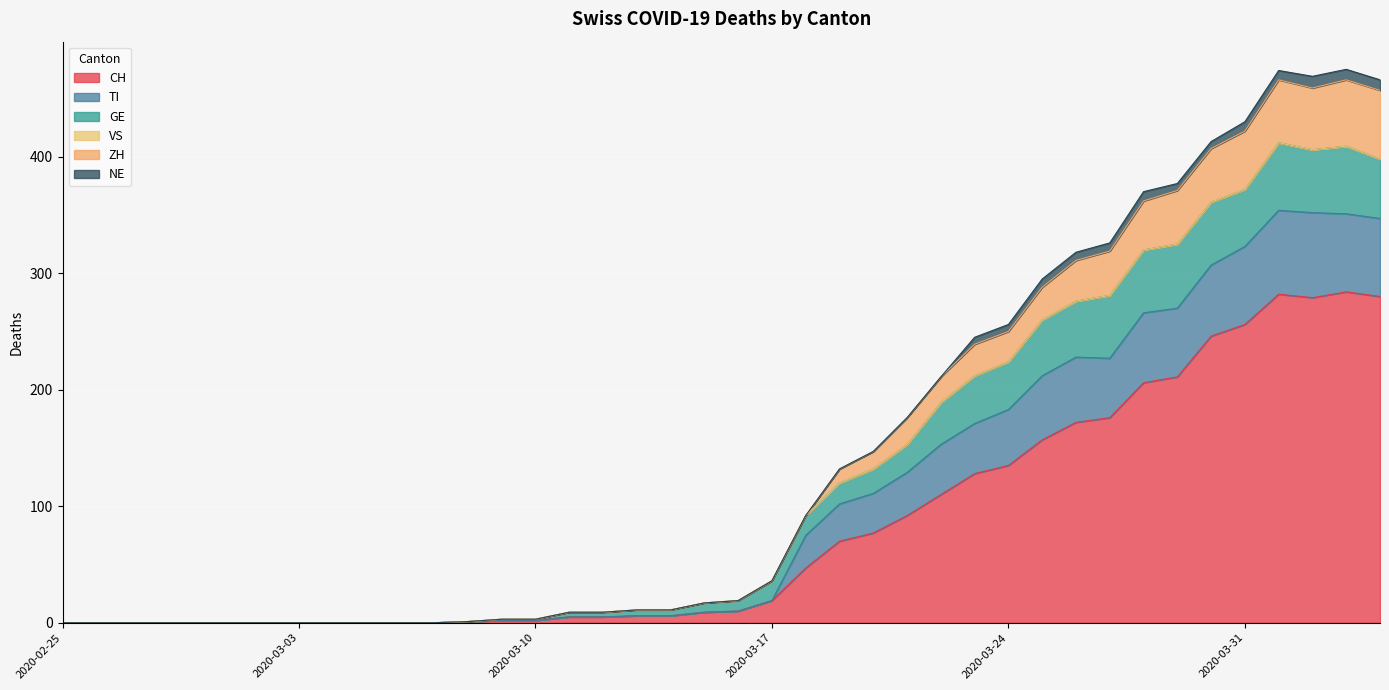

What is the maximum value for CH?

284